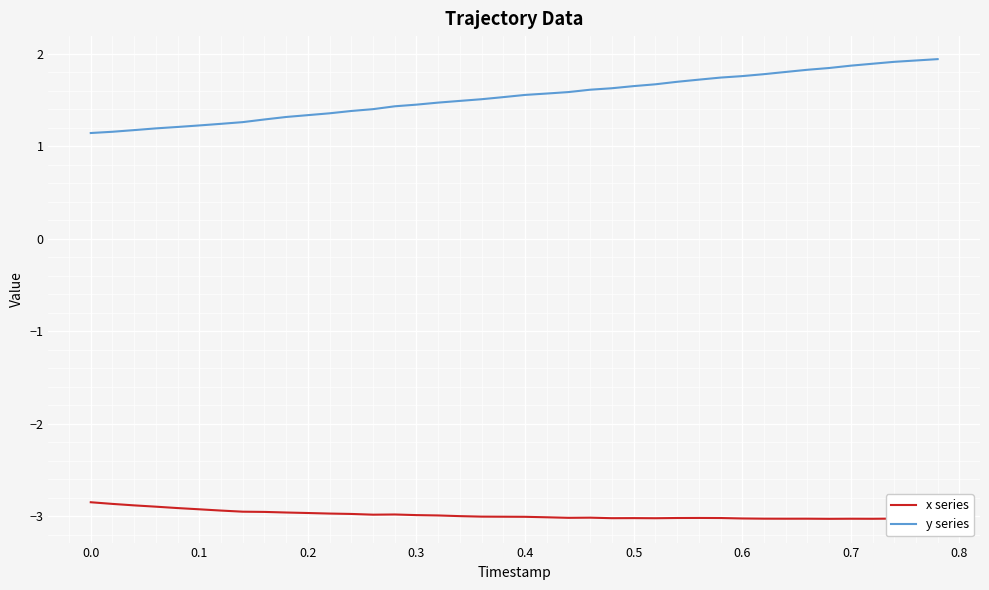

What is the lowest value of the y series series?

1.1